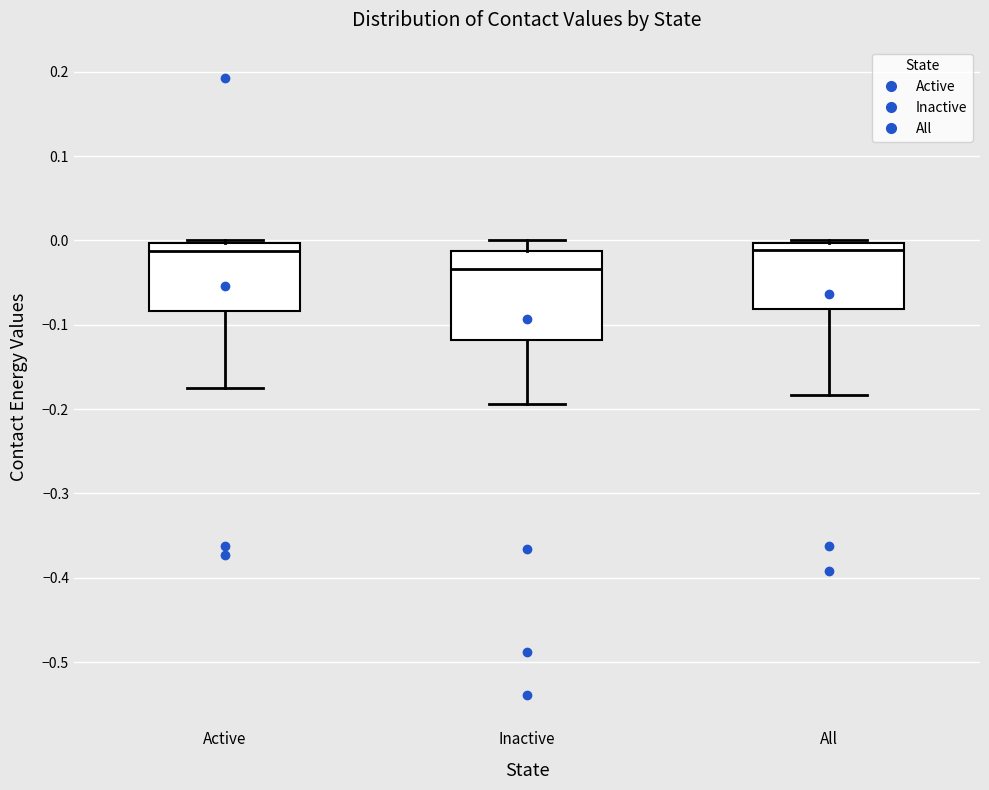

Where does the median line of the box for Inactive sit on the y-axis? The values are not printed on the chart, so give them approximately, as read against the axis.

-0.03